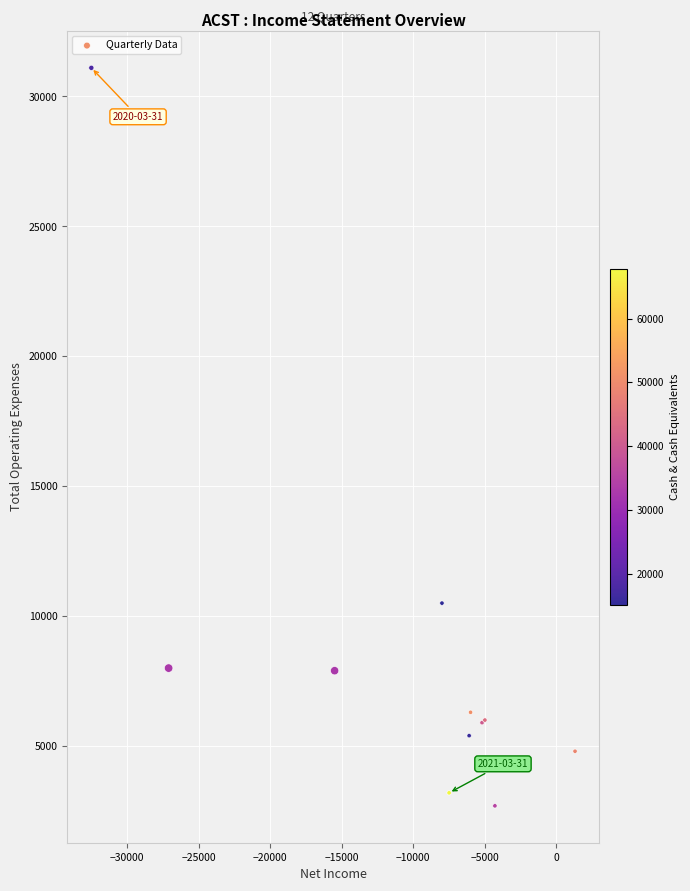

What Y value in the scatter plot is closest to 16900?

10500